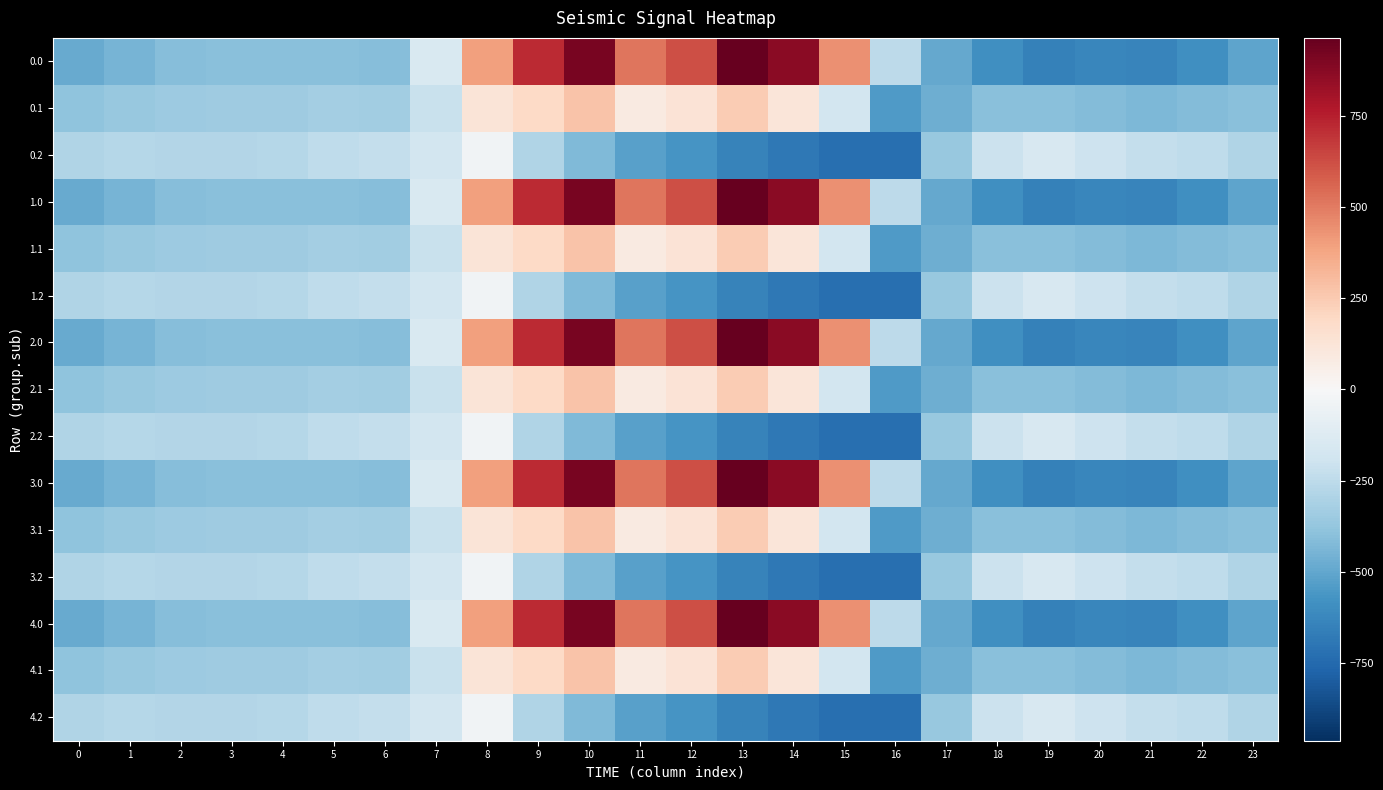

List the series in order of their peak value, lowest first.

0.2, 1.2, 2.2, 3.2, 4.2, 0.1, 1.1, 2.1, 3.1, 4.1, 0.0, 1.0, 2.0, 3.0, 4.0